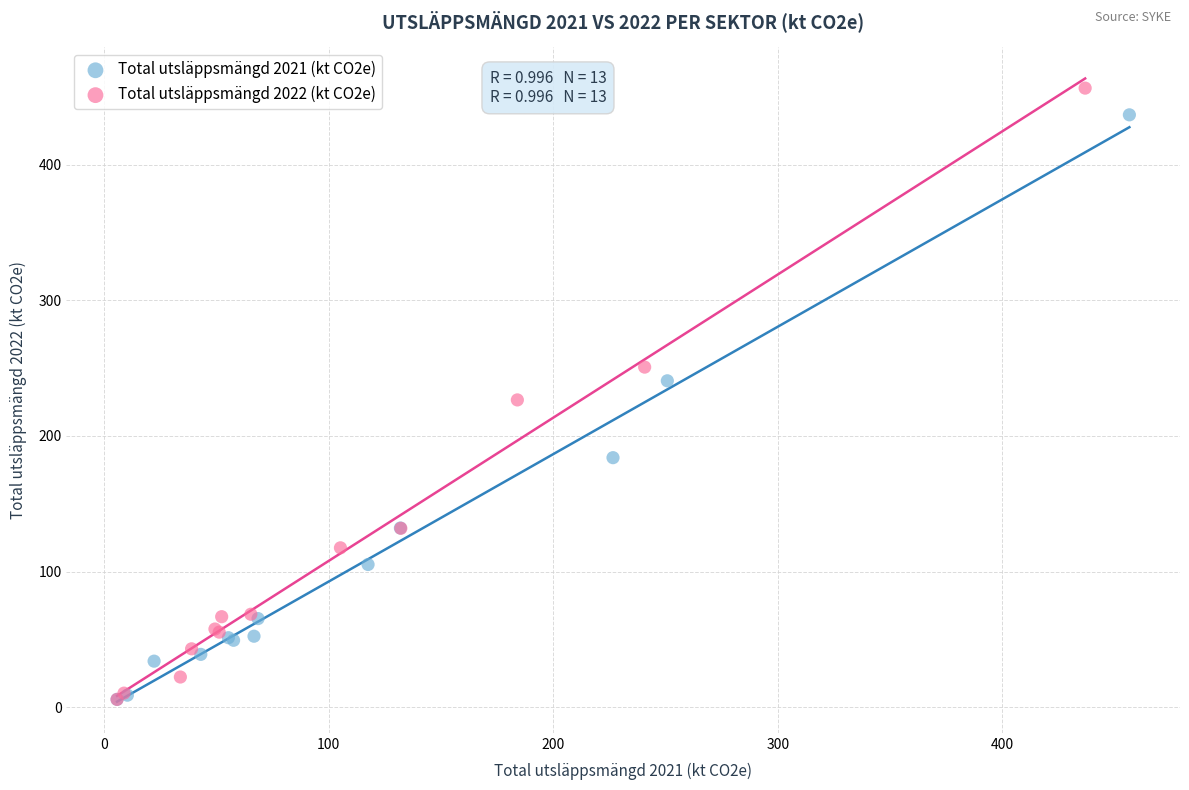

Which series has the largest Y range (max minus min)?

Total utsläppsmängd 2022 (kt CO2e)